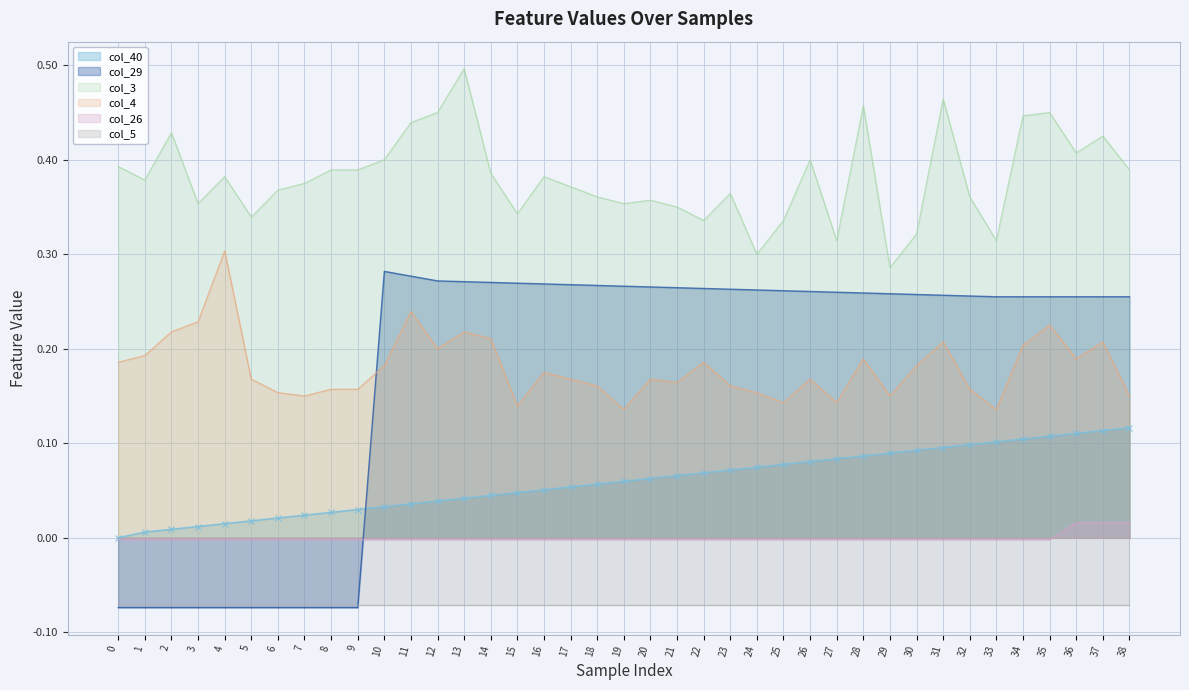

Between which two adjacent categories do col_29 and col_26 first intersect?

9 and 10